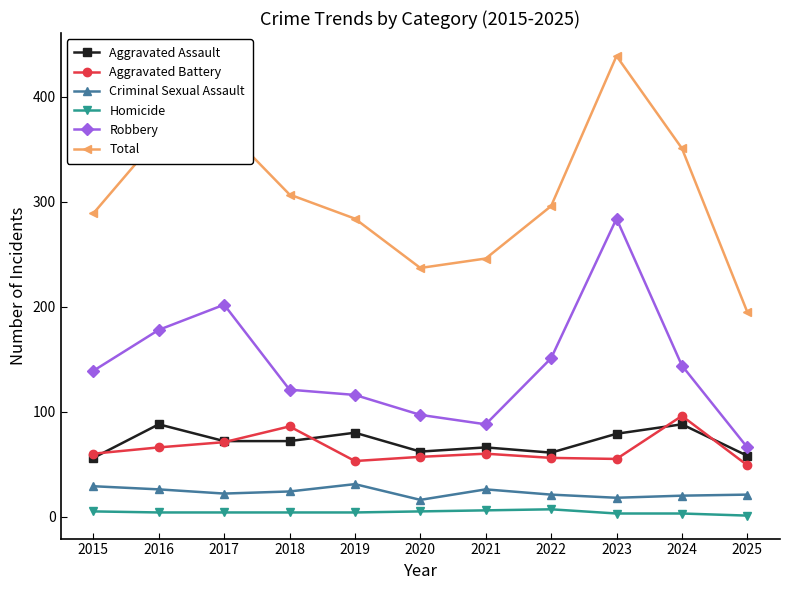

What is the smallest value displayed?

1